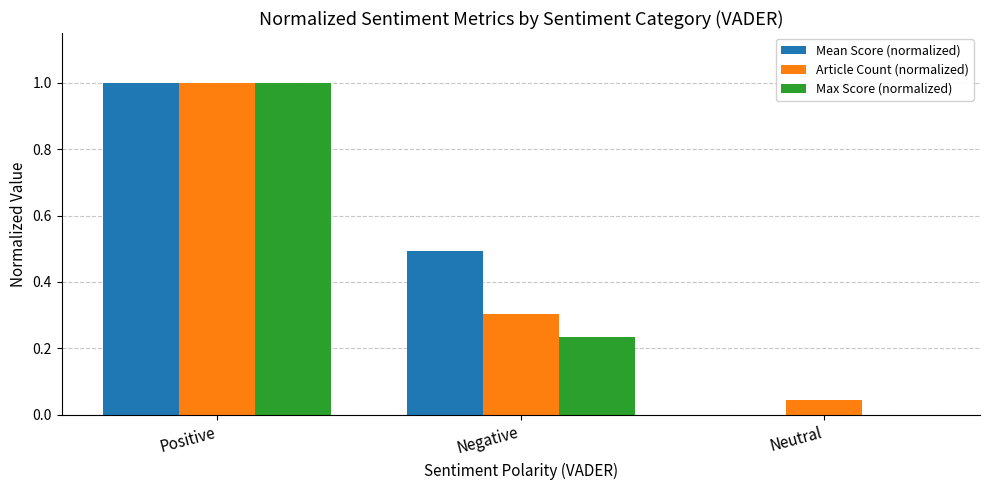

Are the bars horizontal?

No